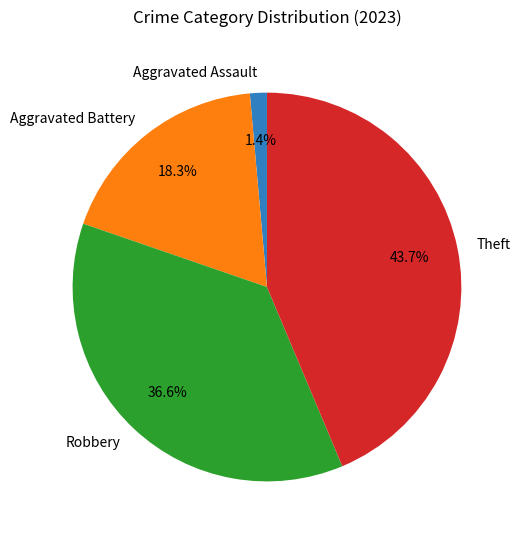

What percentage do Theft and Robbery together represent?

80.3%